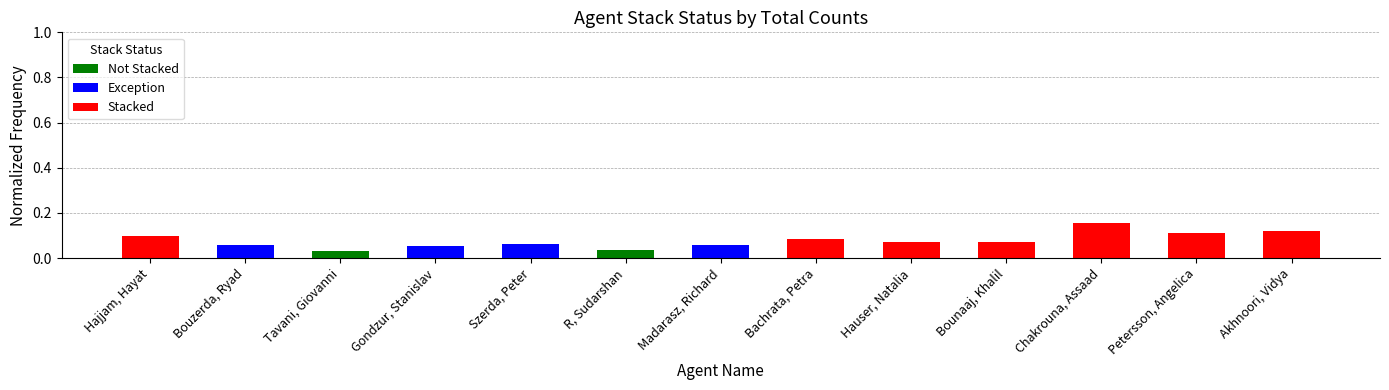

What are all the series names shown in the legend?

Not Stacked, Exception, Stacked